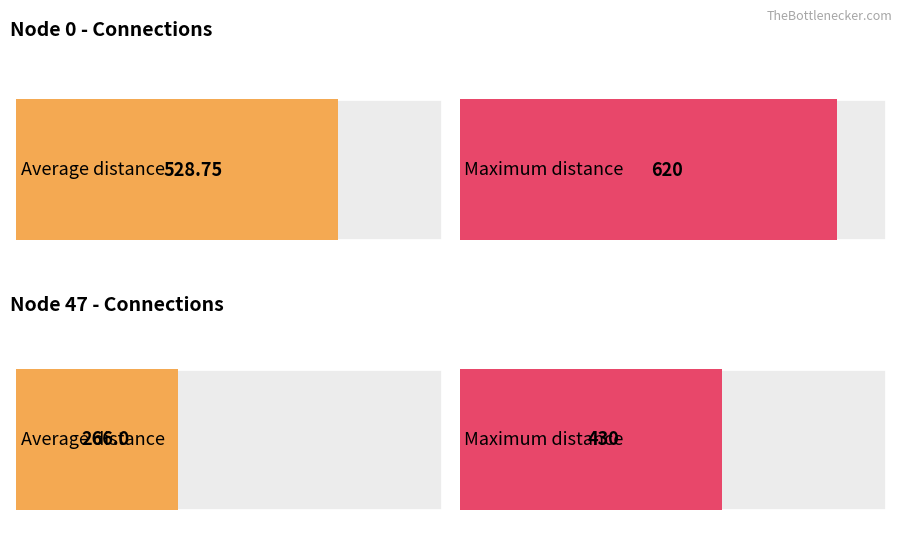

Are the bars horizontal?

Yes